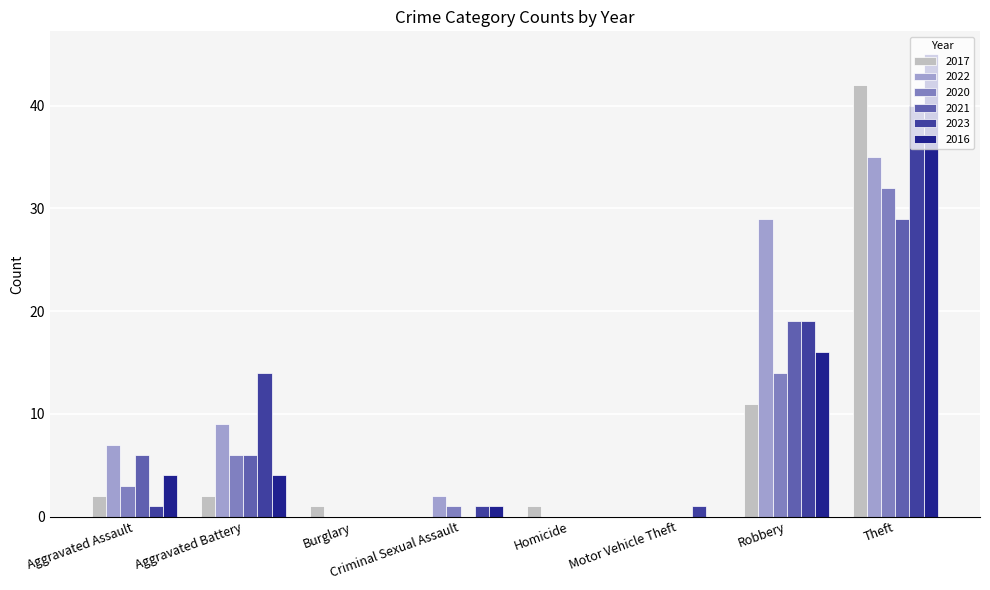

What are all the series names shown in the legend?

2017, 2022, 2020, 2021, 2023, 2016